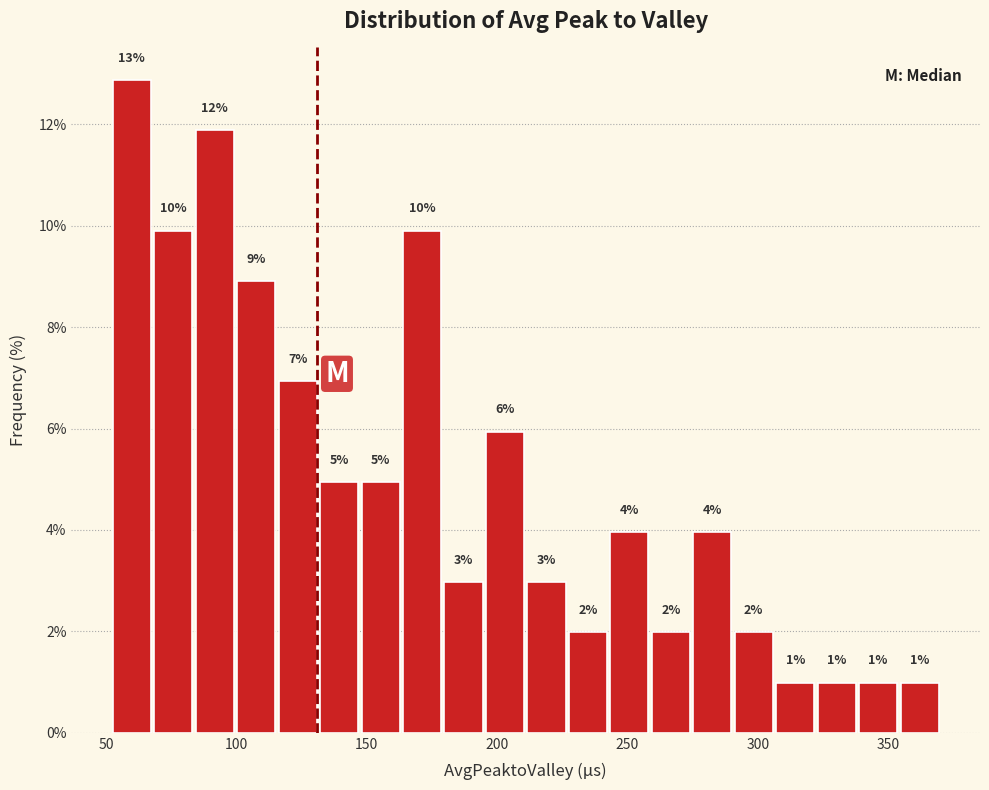

Around what value on the x-axis is the tallest bar? Give the approximate position of its centre, as read against the axis.

60